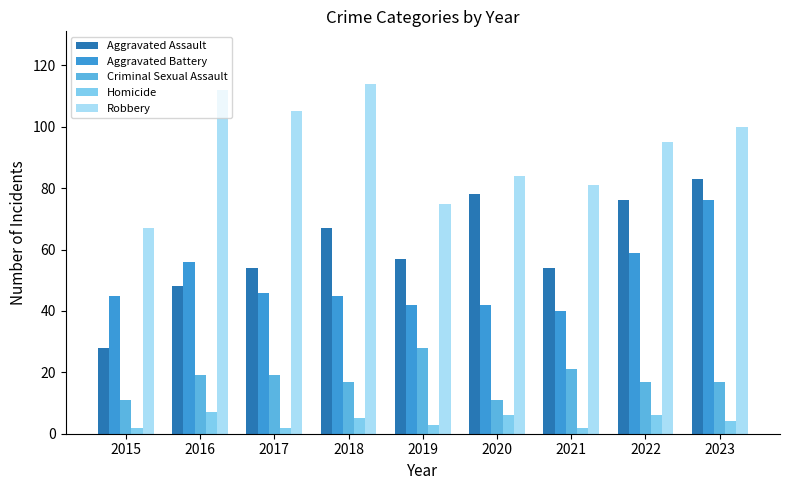

What is the total value across all series at 2020?

221